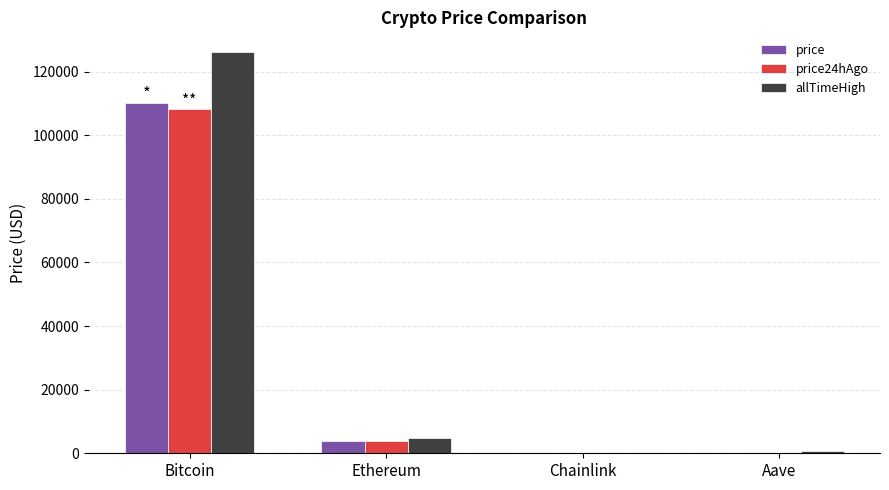

What is the difference between the price values at Ethereum and Bitcoin?

106334.9